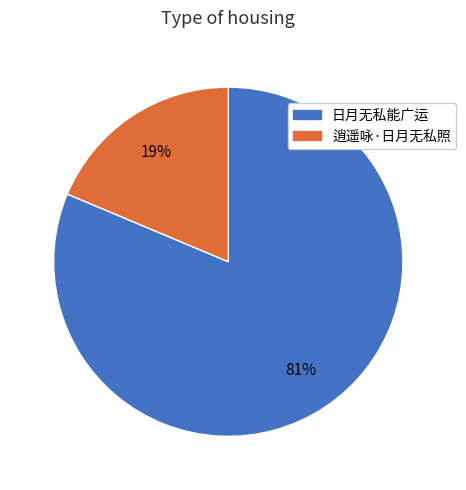

How many slices are in this pie chart?

2